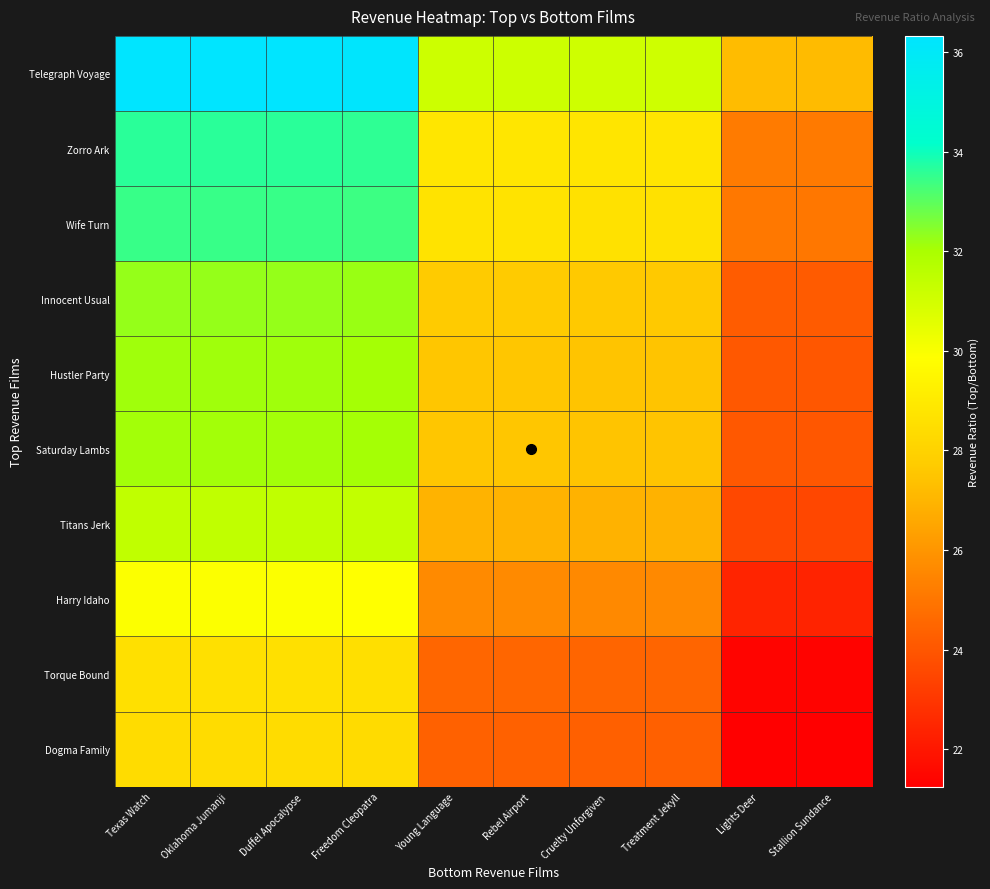

Which series changed the most between Texas Watch and Stallion Sundance?

Telegraph Voyage